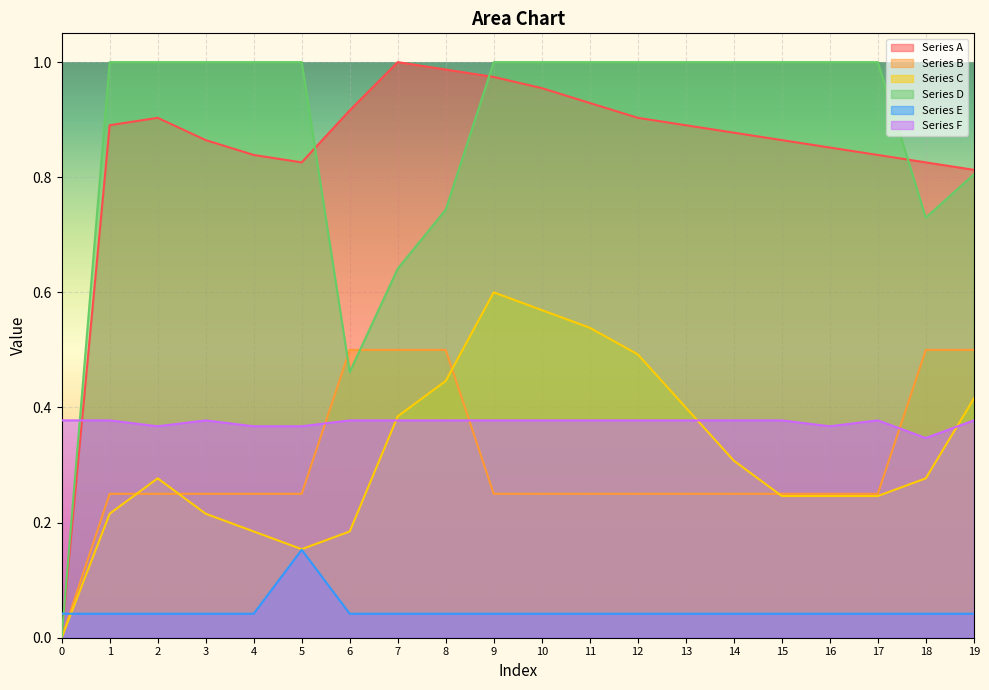

What is the value of the Series A point at the 19th from the left?

0.8